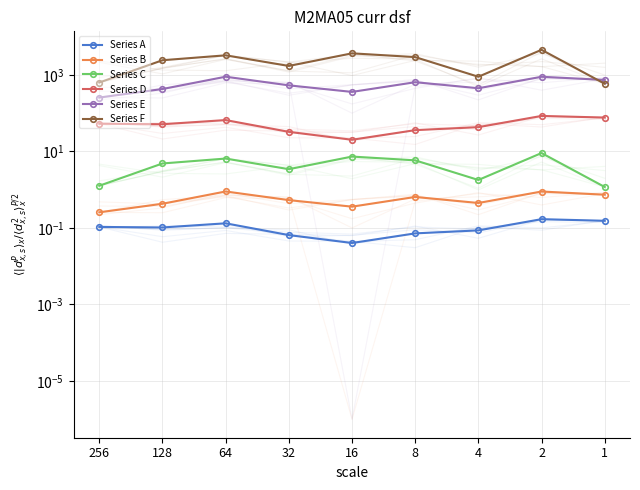

How many interior local valleys does the Series E series have?

2